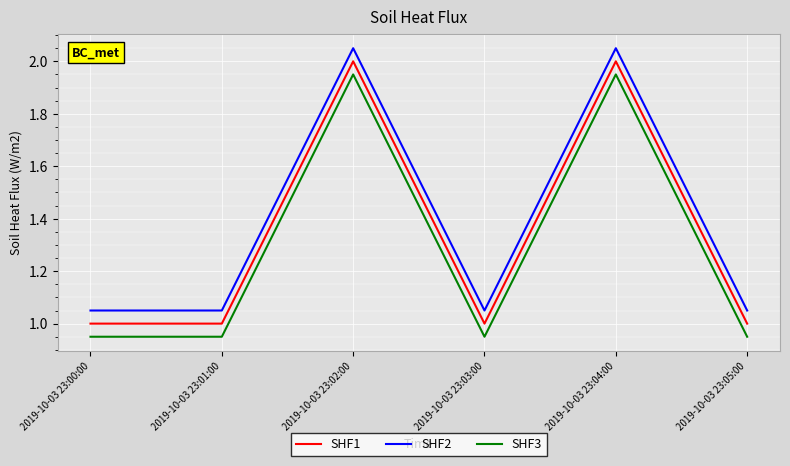

Count the number of categories in the chart.

6